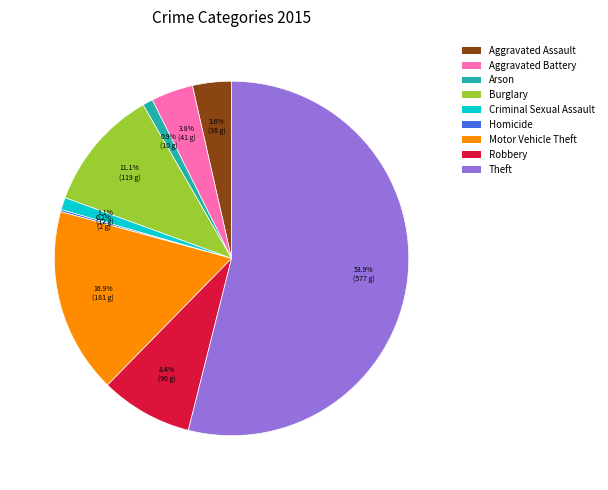

To the nearest percent, what portion does Theft represent?

54%